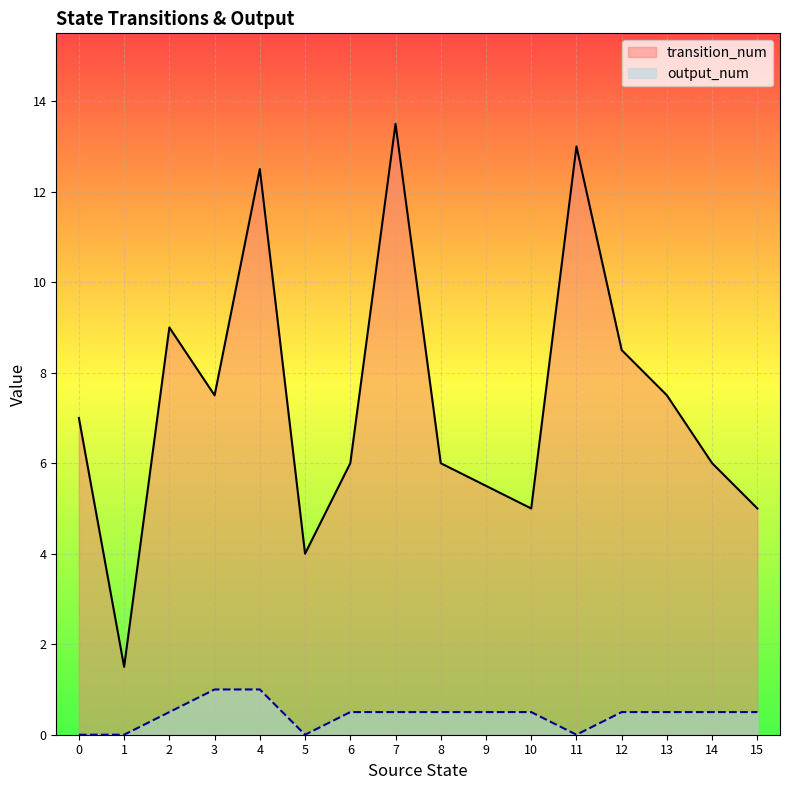

Does the chart display data point markers on the line(s)?

No